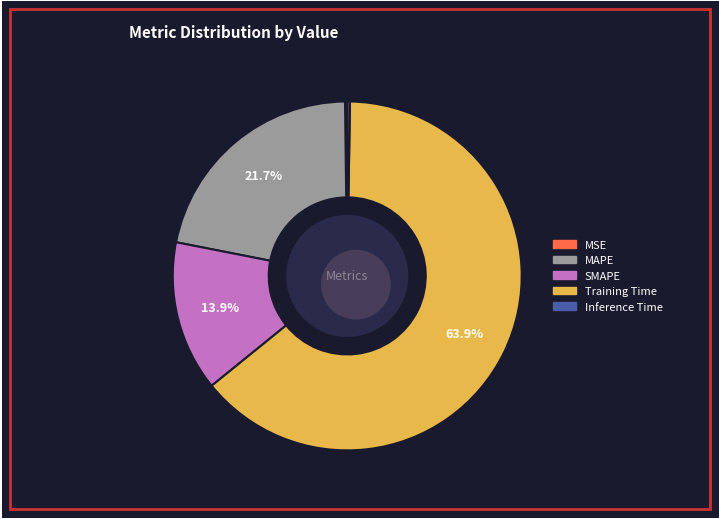

Does any single category account for the majority?

Yes